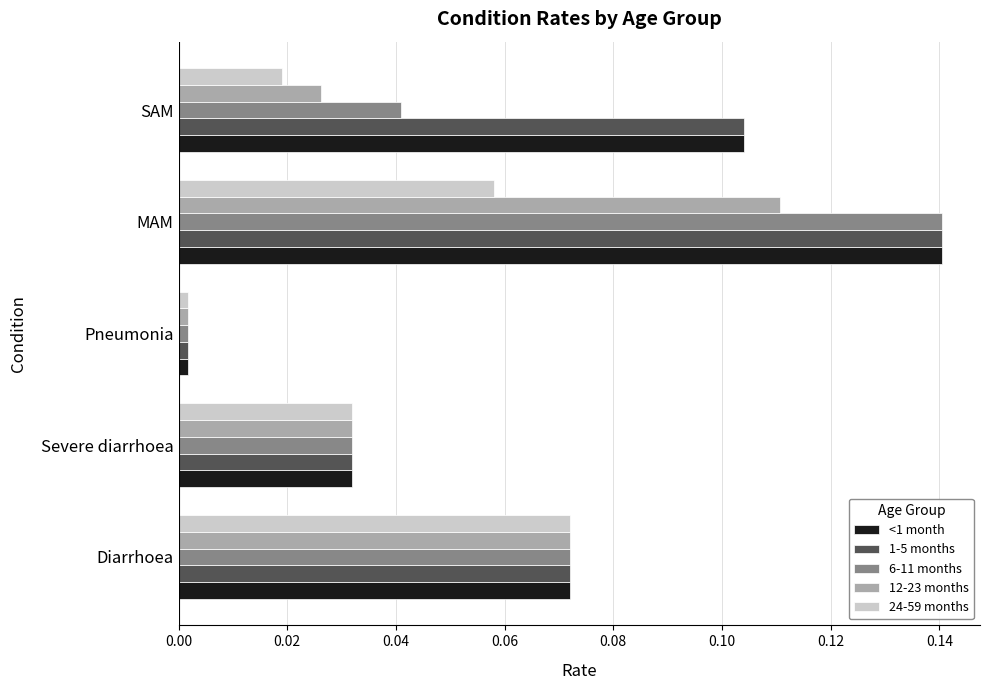

Is the value of 1-5 months at MAM greater than the value of 6-11 months at Diarrhoea?

Yes